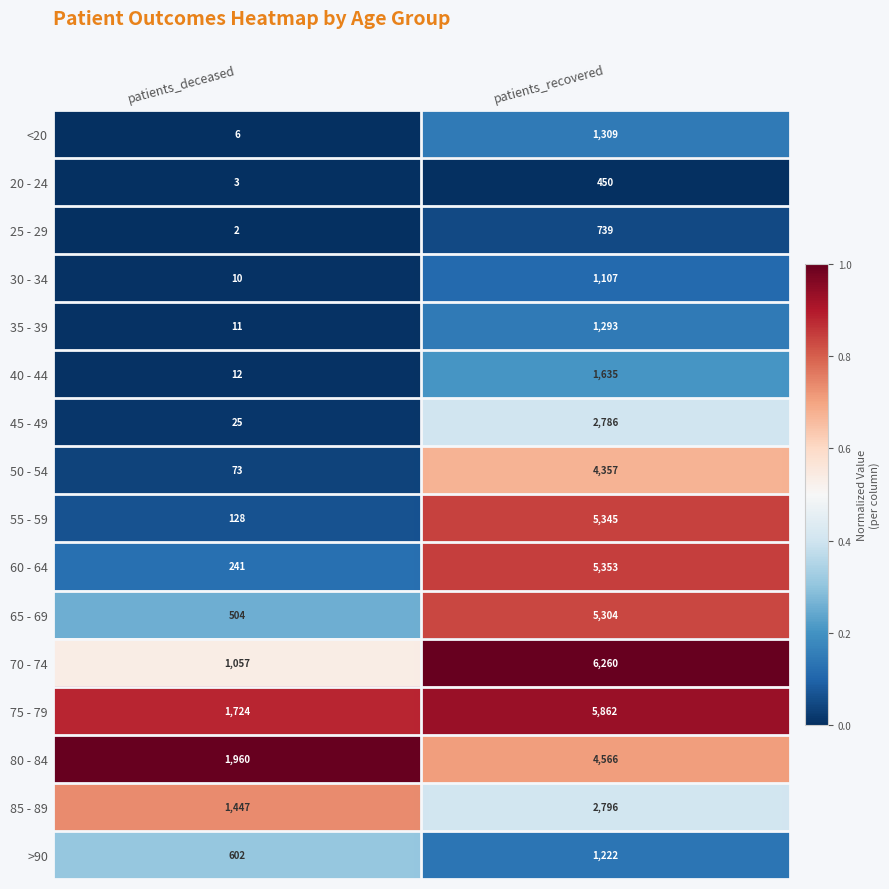

What is the spread (max minus min) of values at patients_recovered?

5810